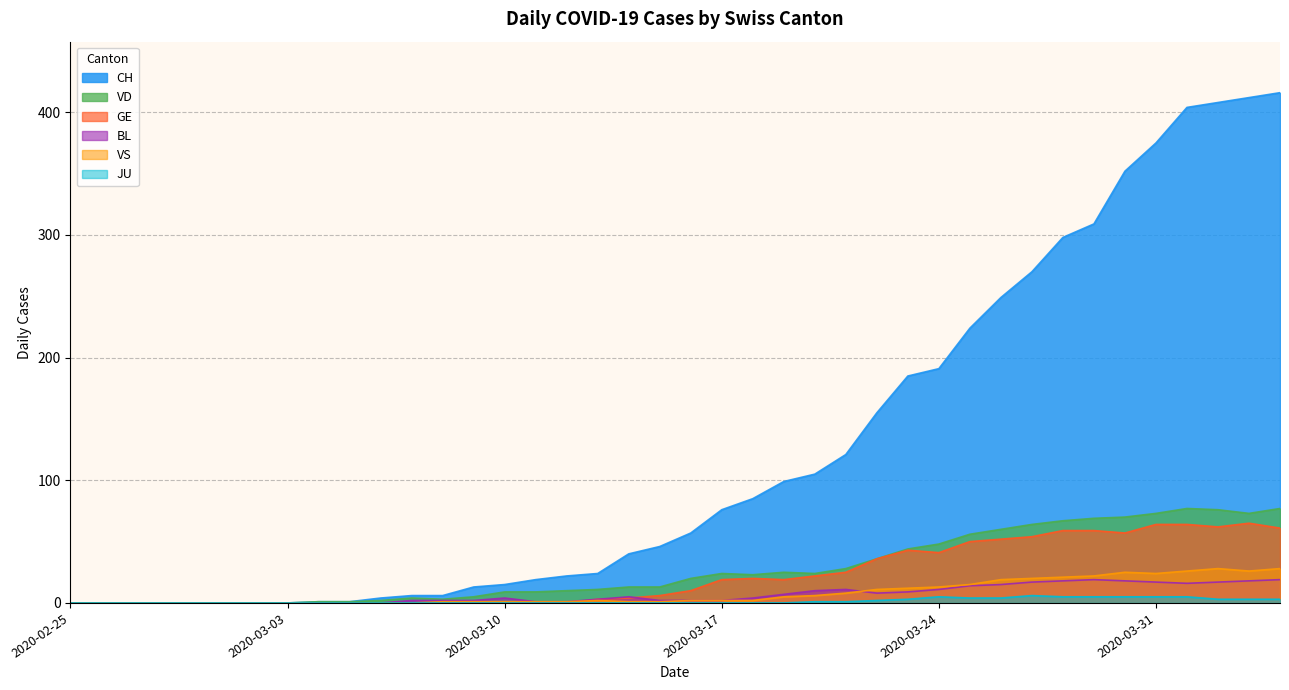

Is the value of CH at 2020-02-26 greater than the value of VS at 2020-03-25?

No